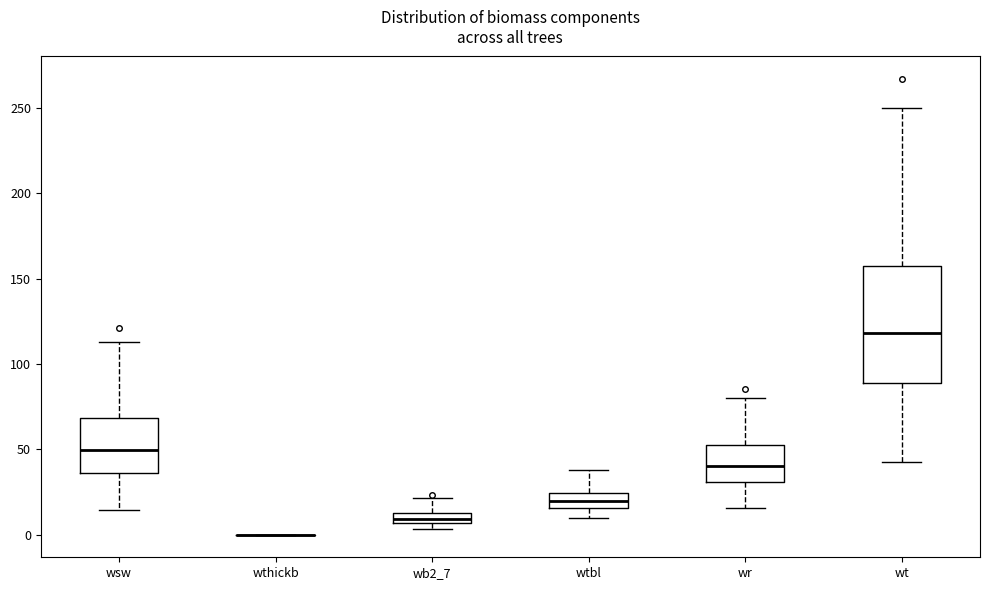

Where is the upper edge of the box for wr on the y-axis? The values are not printed on the chart, so give them approximately, as read against the axis.

50